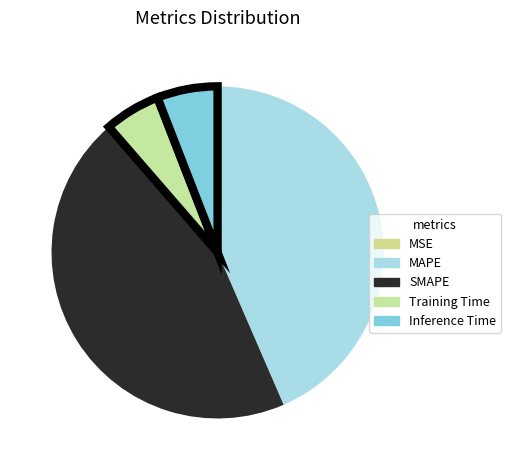

Is it true that MSE is 1% of the pie?

False